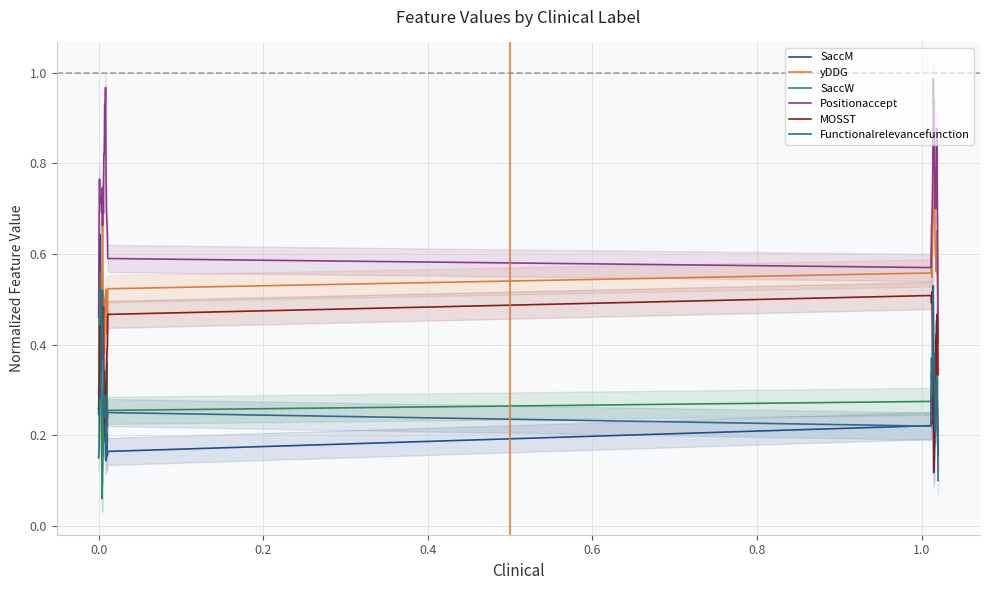

How many MOSST values are between 0 and 1?

39